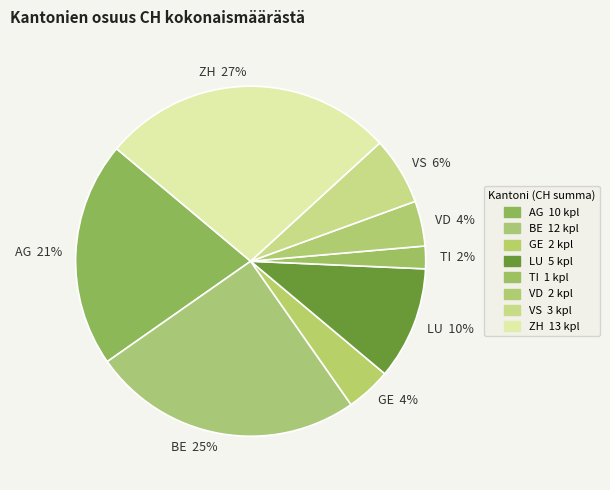

Which category has the smallest portion of the pie?

TI 2%